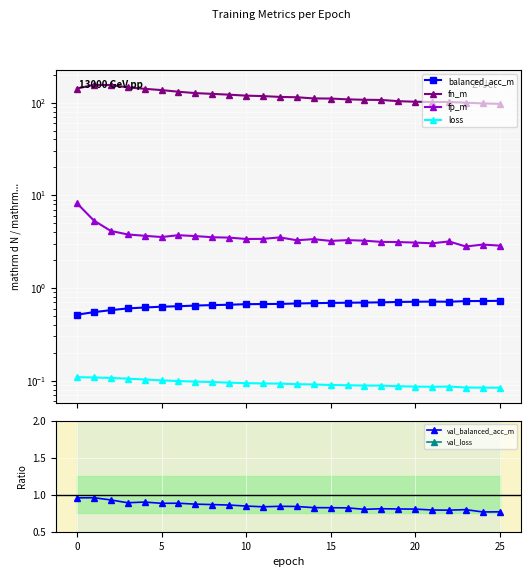

How many categories are shown in the chart?

26